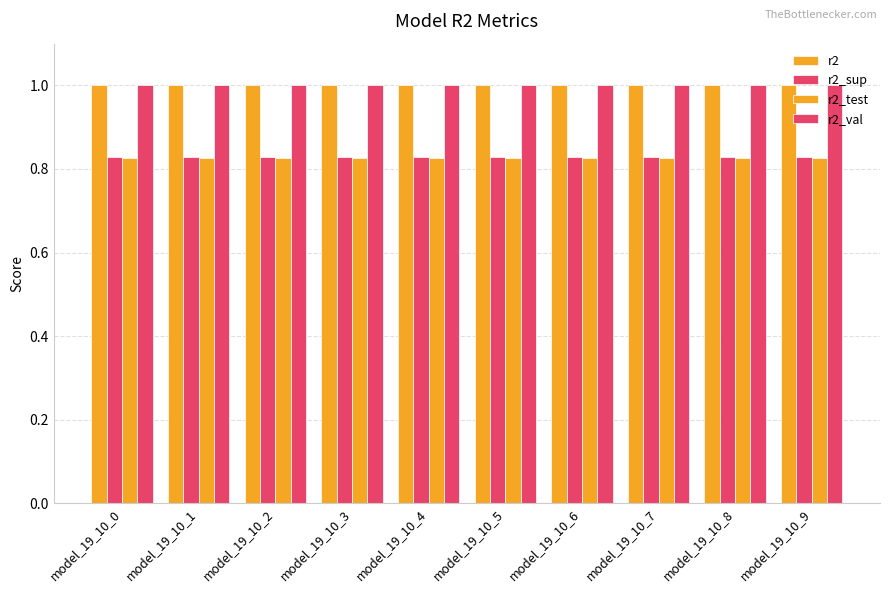

How many bars are there in total?

40